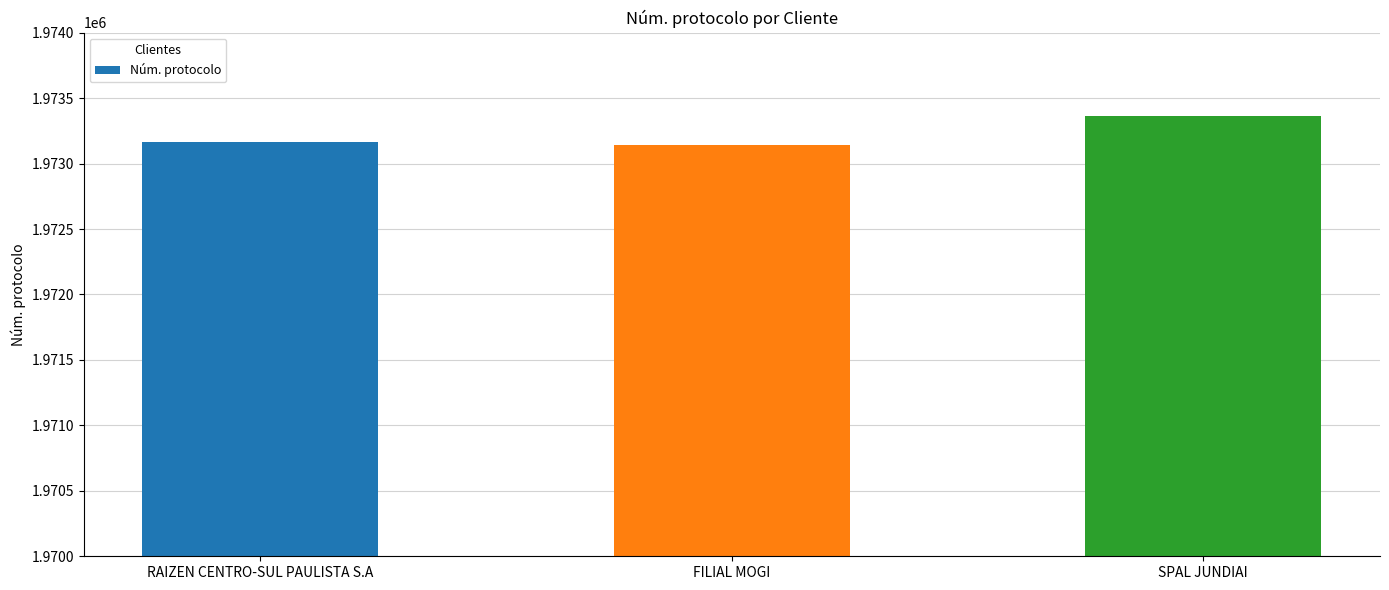

What is the minimum value shown in the chart?

1973140